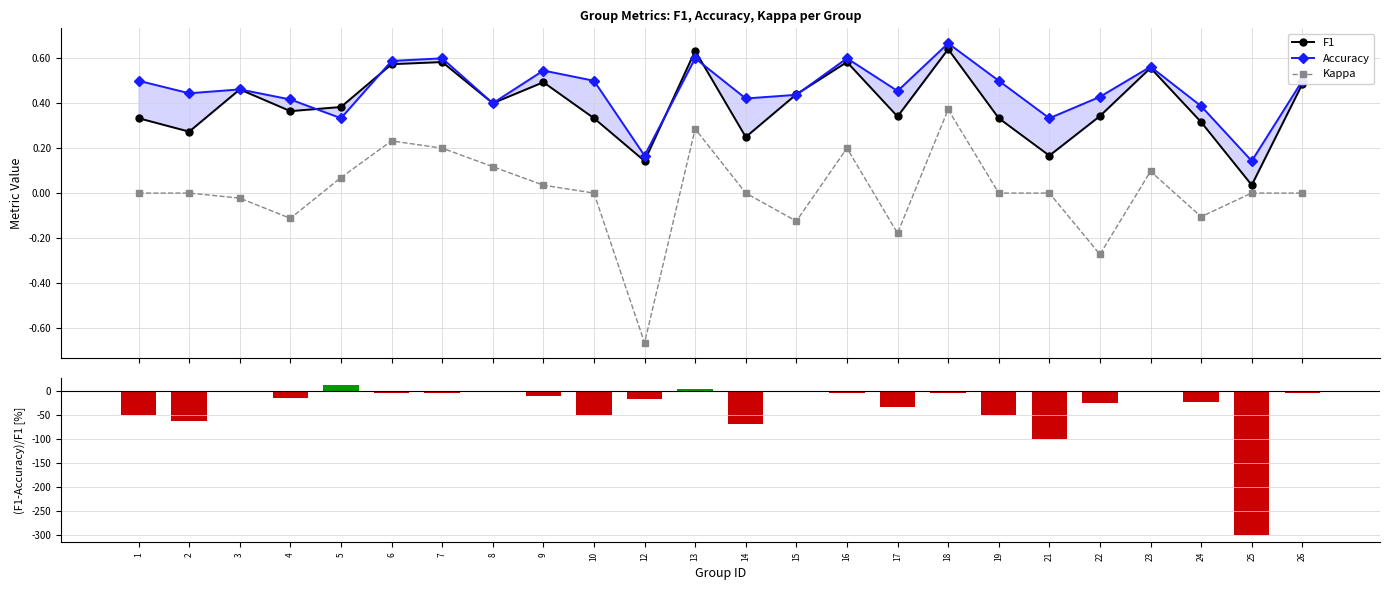

Which category has the highest value across all series?

5